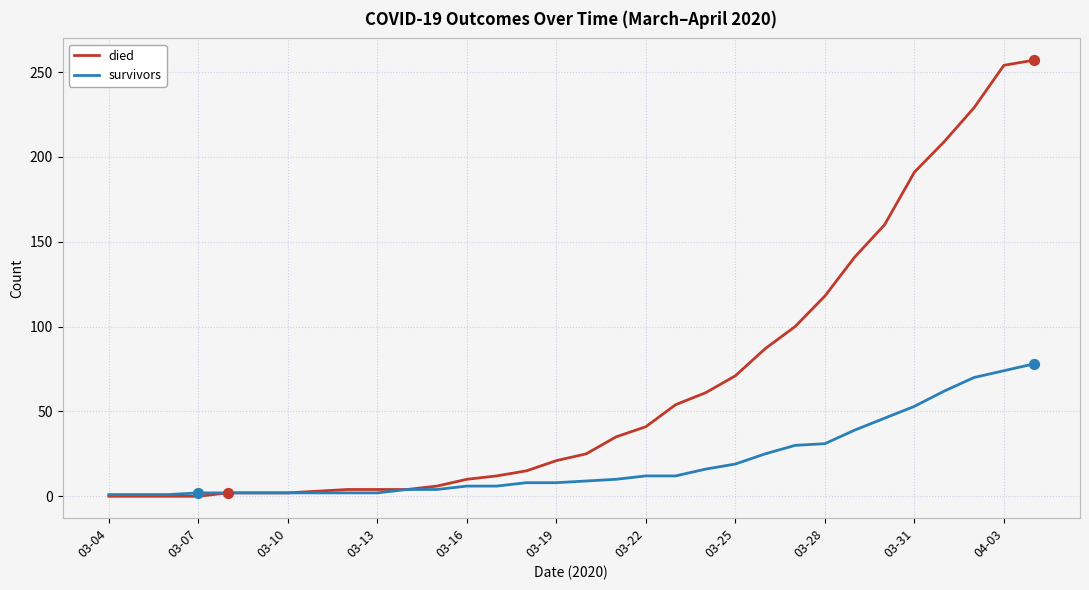

Which series has the largest total across all categories?

died